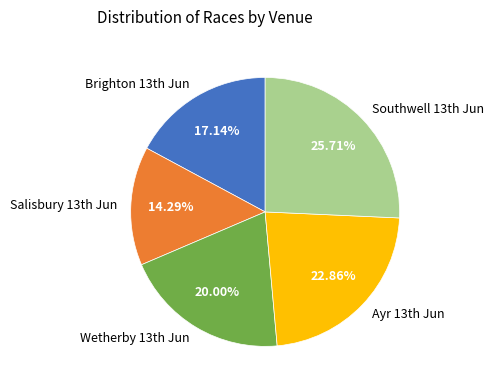

Is there any slice that represents more than half of the pie?

No